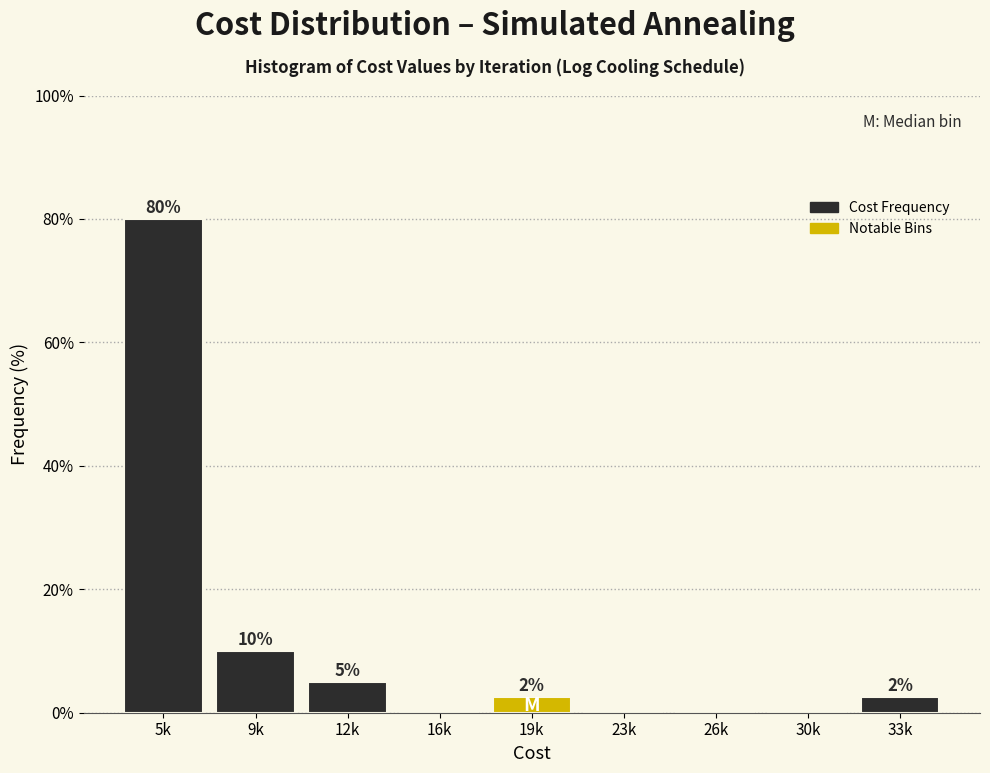

Where is the data nearest to the value 40?

9k